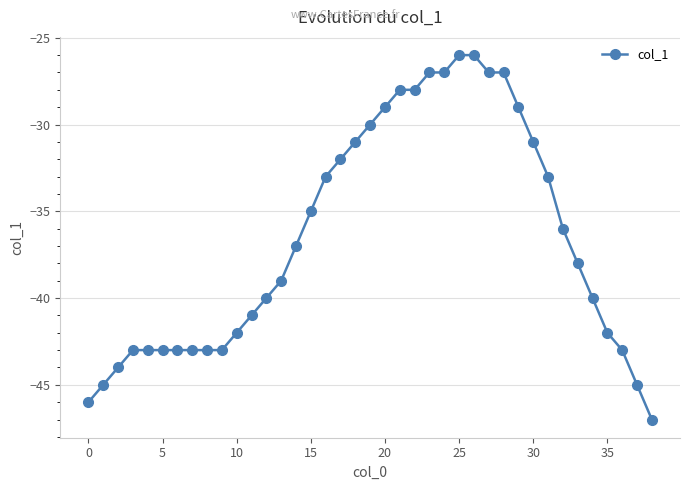

What is the smallest value displayed?

-47